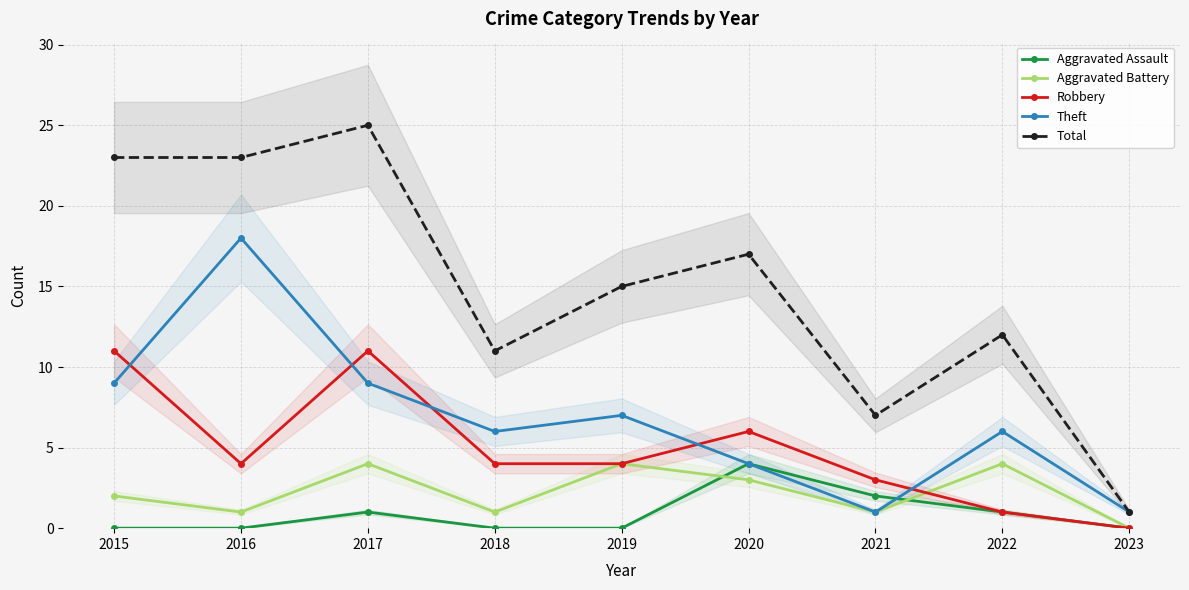

How many values in the Aggravated Battery series exceed 2?

4